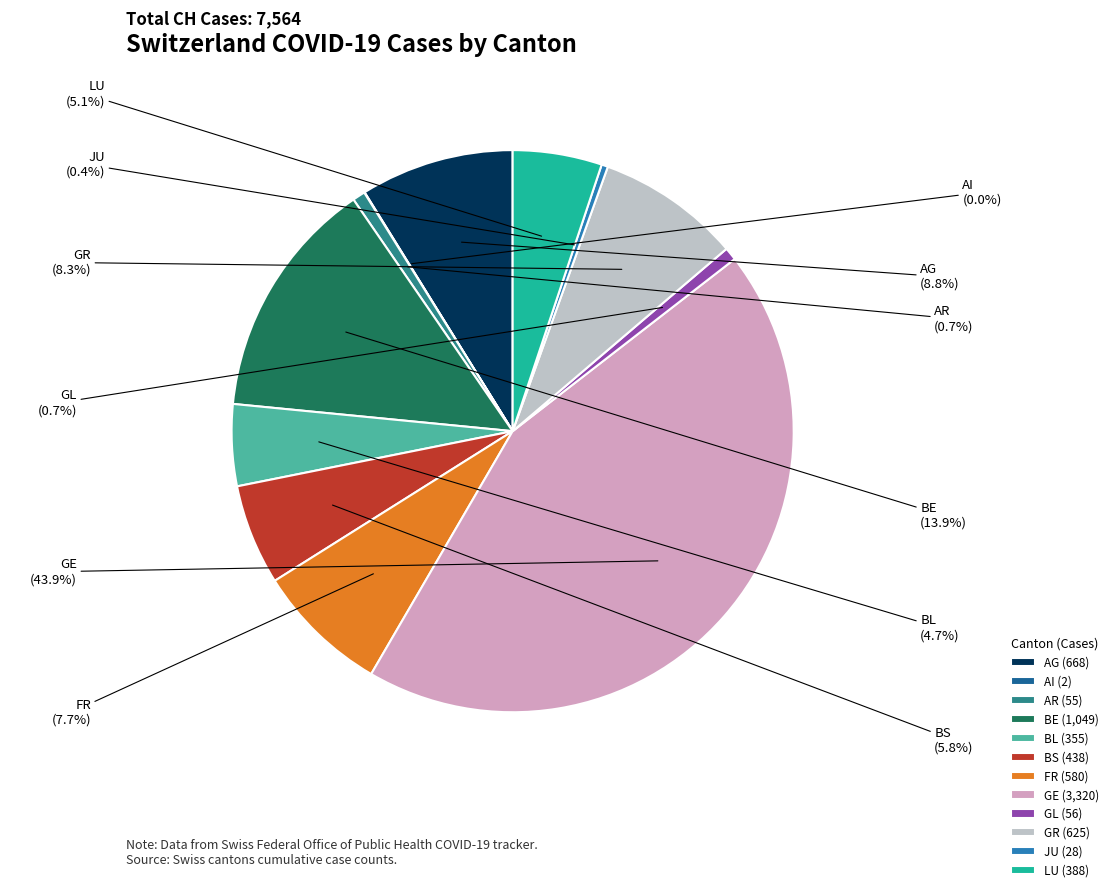

Is it true that FR is 1% of the pie?

False